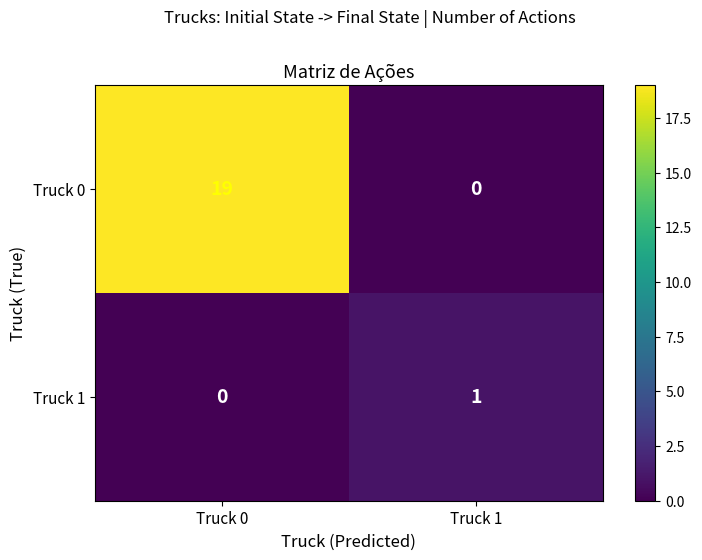

What is the difference between the maximum and minimum values in the Truck 0 series?

19